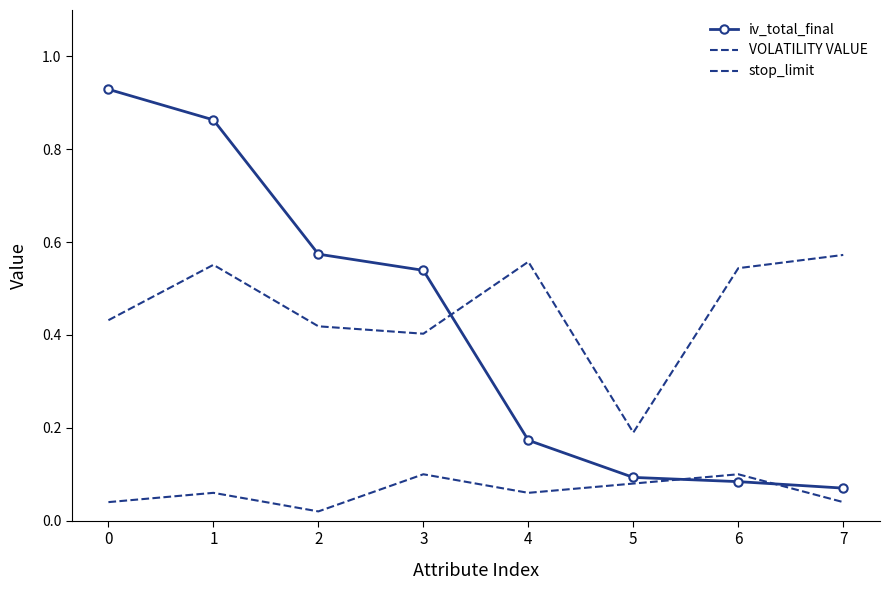

Which series has the largest range (max minus min)?

iv_total_final